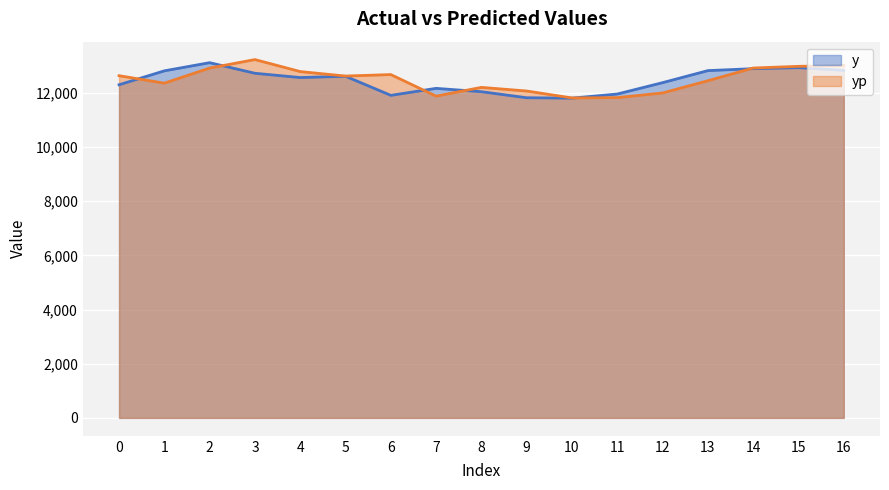

What is the value of the yp point at the 7th from the left?

12675.5